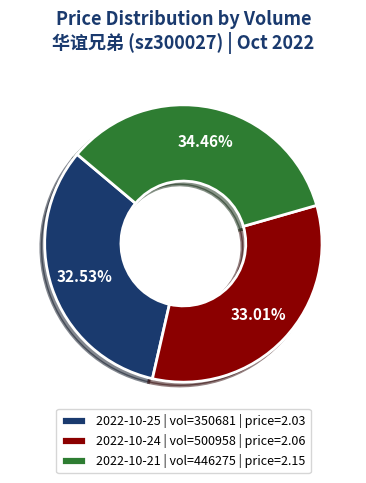

Is 2022-10-24 | vol=500958 | price=2.06 the majority of the pie?

No